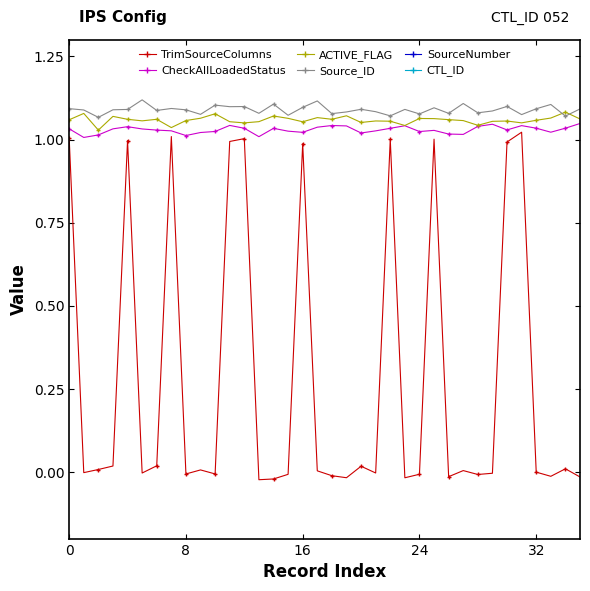

What is the average value of the SourceNumber series?

52.1